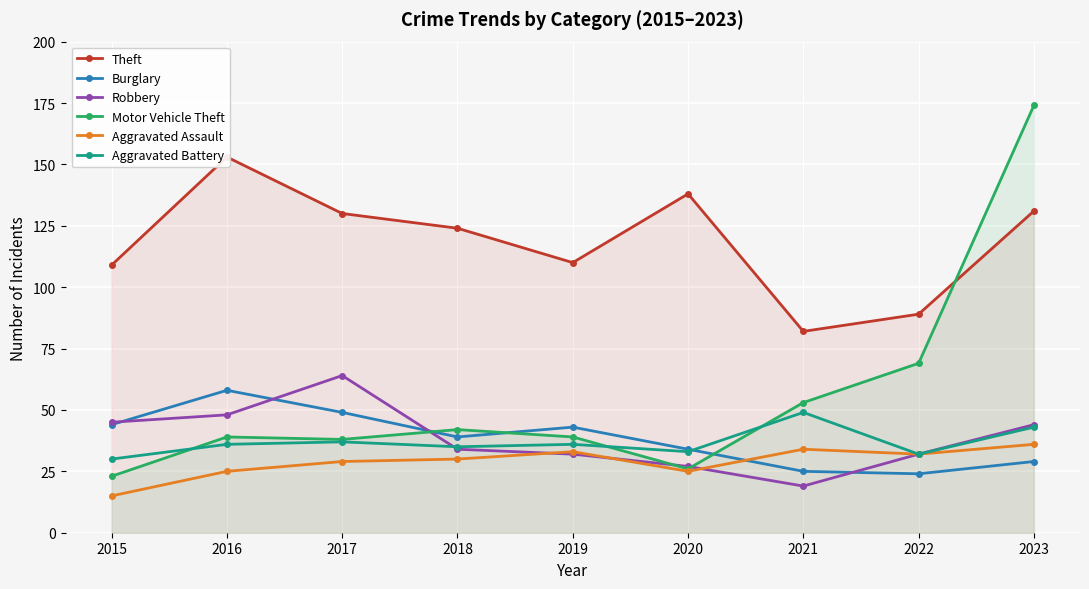

How many times do Motor Vehicle Theft and Aggravated Battery cross each other?

3